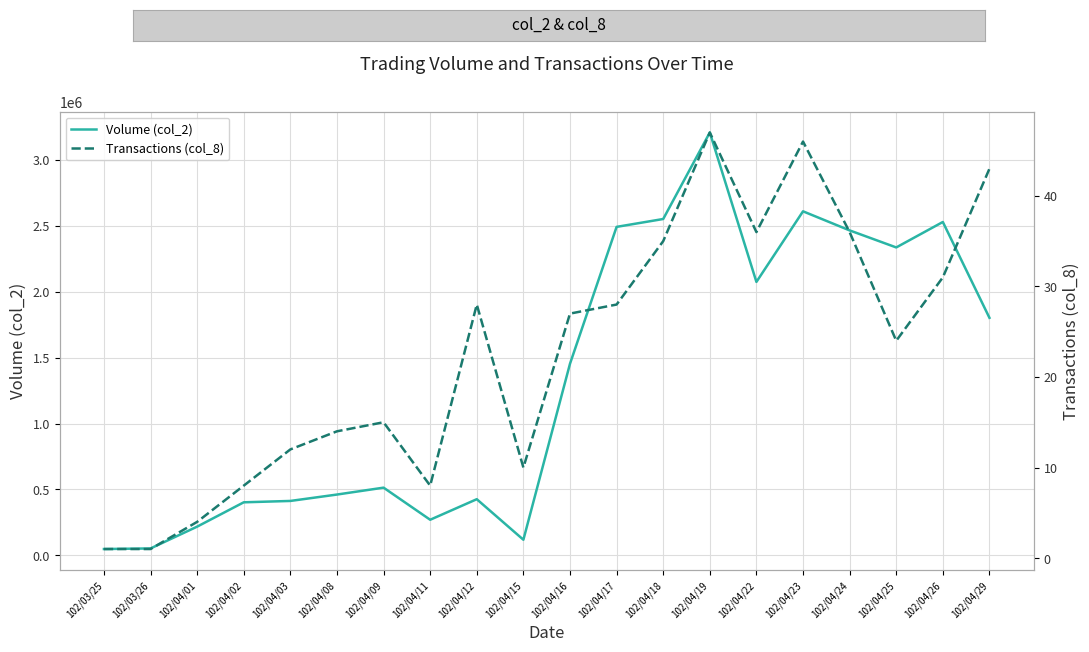

Reading left to right, what are all the values shown in this chart?

Volume (col_2): 102/03/25=48150	102/03/26=52650	102/04/01=218000	102/04/02=402600	102/04/03=412930	102/04/08=461420	102/04/09=513780	102/04/11=270250	102/04/12=426140	102/04/15=118650	102/04/16=1453620	102/04/17=2491940	102/04/18=2551610	102/04/19=3207870	102/04/22=2074360	102/04/23=2609920	102/04/24=2465220	102/04/25=2335950	102/04/26=2529020	102/04/29=1802110
Transactions (col_8): 102/03/25=1	102/03/26=1	102/04/01=4	102/04/02=8	102/04/03=12	102/04/08=14	102/04/09=15	102/04/11=8	102/04/12=28	102/04/15=10	102/04/16=27	102/04/17=28	102/04/18=35	102/04/19=47	102/04/22=36	102/04/23=46	102/04/24=36	102/04/25=24	102/04/26=31	102/04/29=43